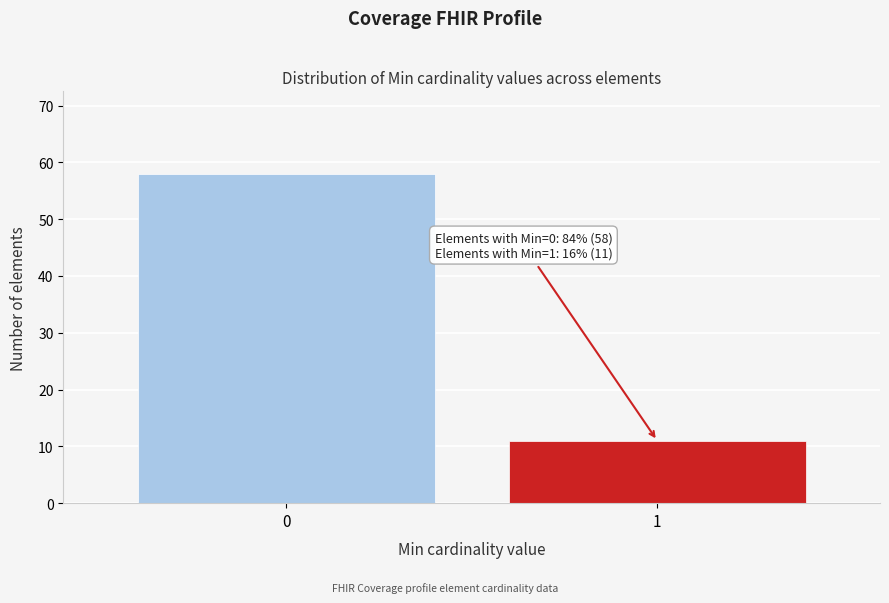

Reading left to right, what are all the values shown in this chart?

58	11